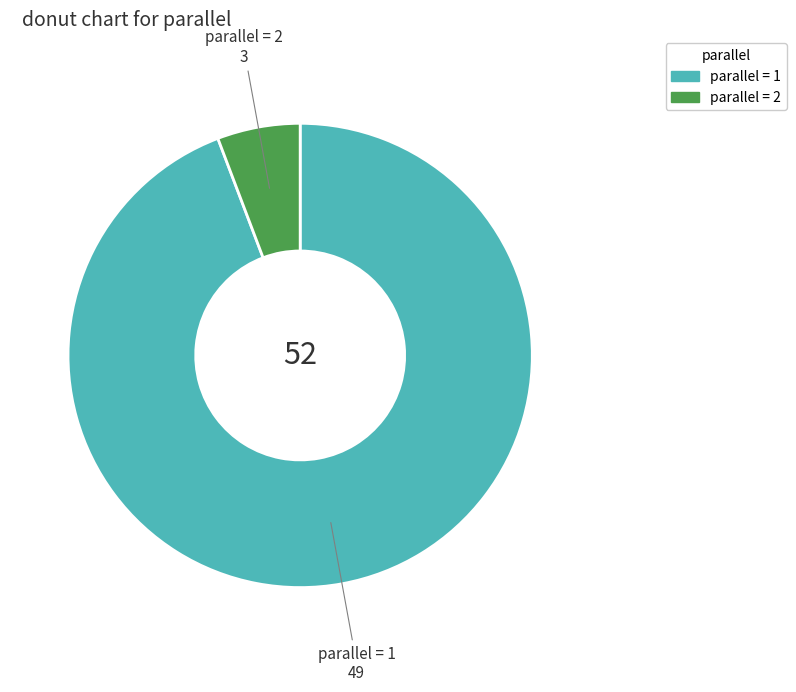

Which slice is the smallest?

parallel = 2